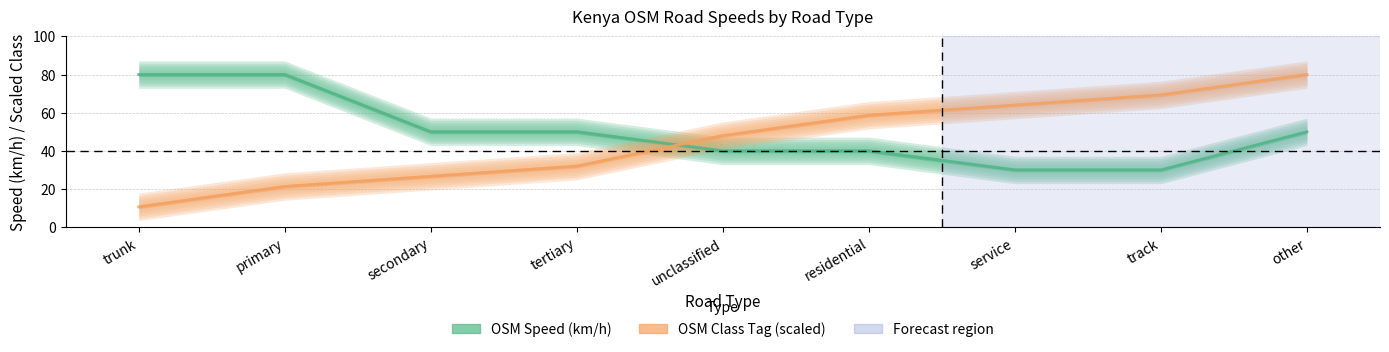

What is the difference between the maximum and second lowest values in the OSM Speed (km/h) series?

50.0